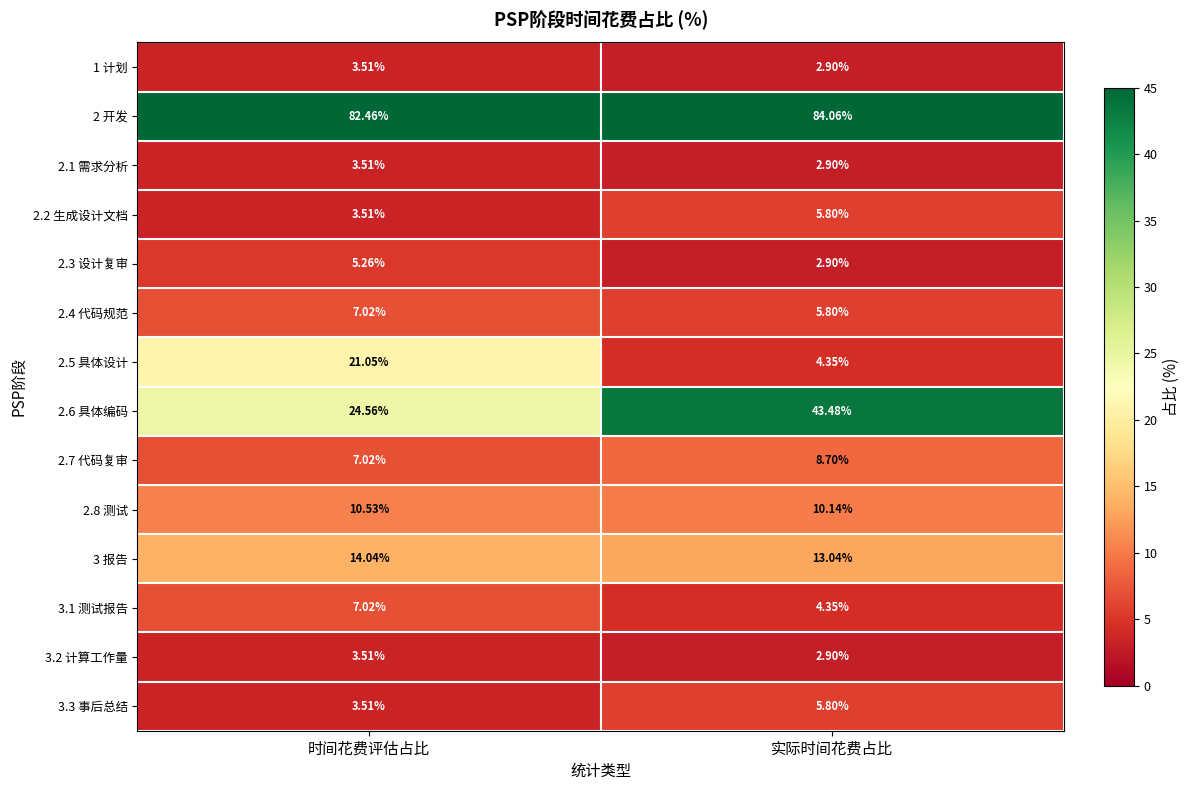

Which series has the largest total across all categories?

2 开发